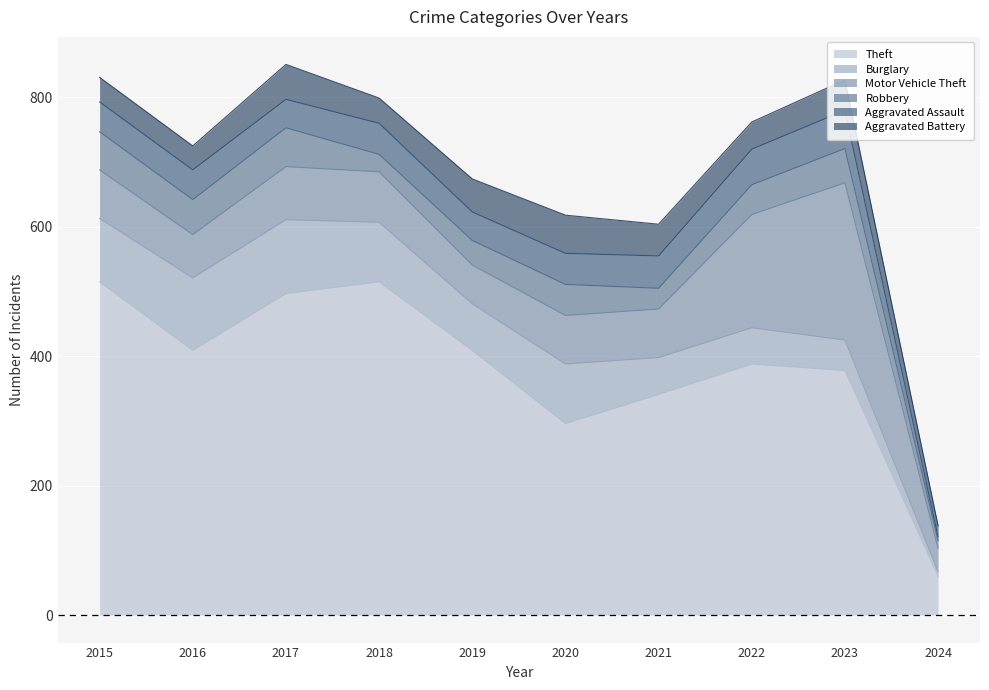

At which category is the sum across all series the highest?

2017